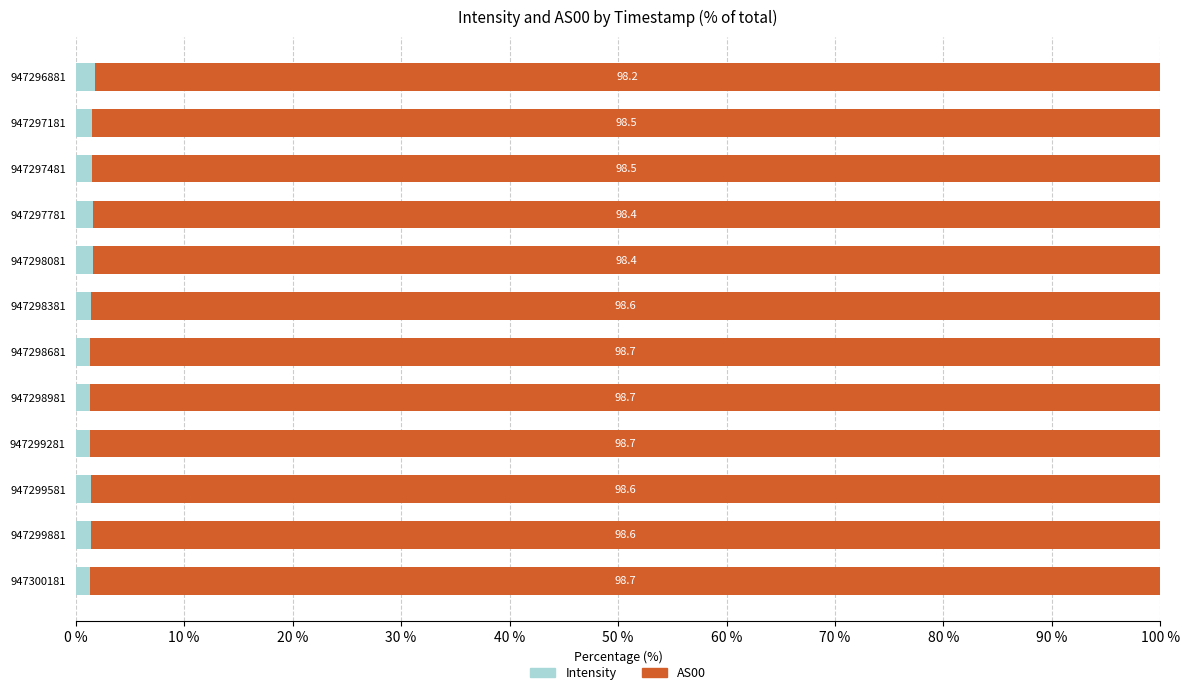

At which label does Intensity reach its peak?

947296881